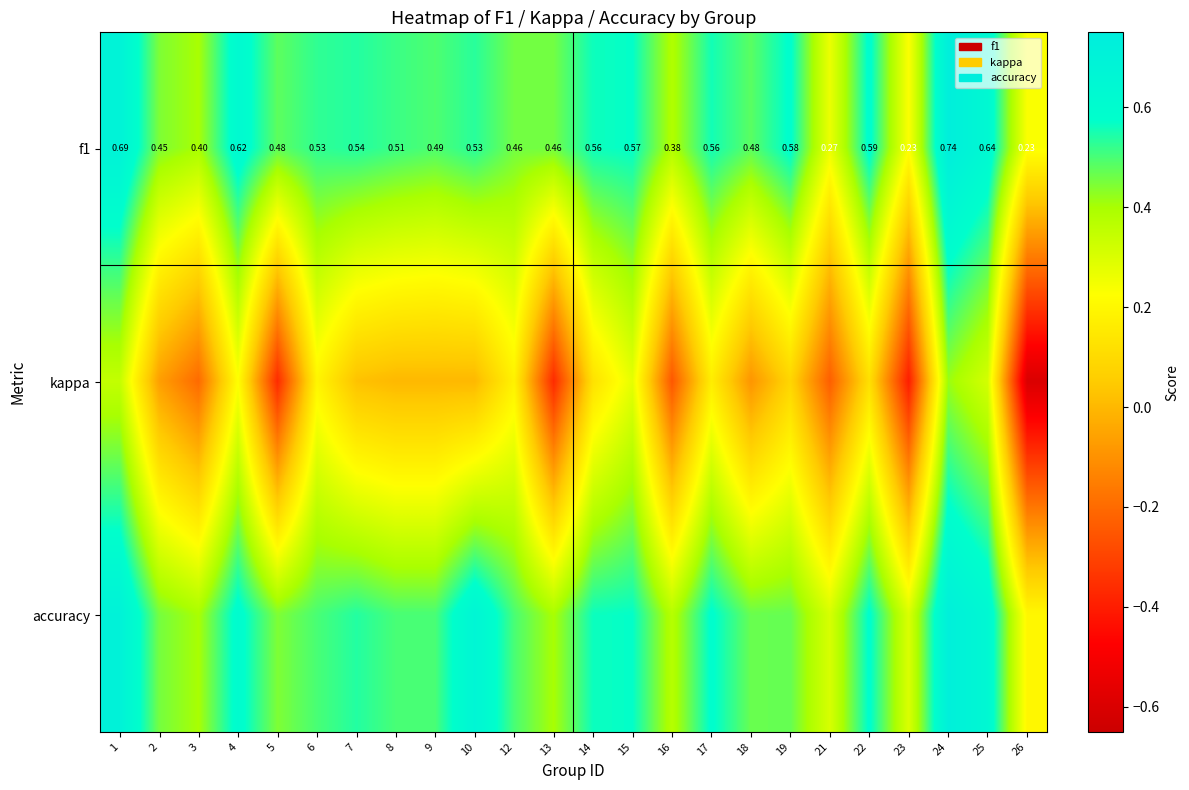

At which category does the chart reach its minimum across all series?

26